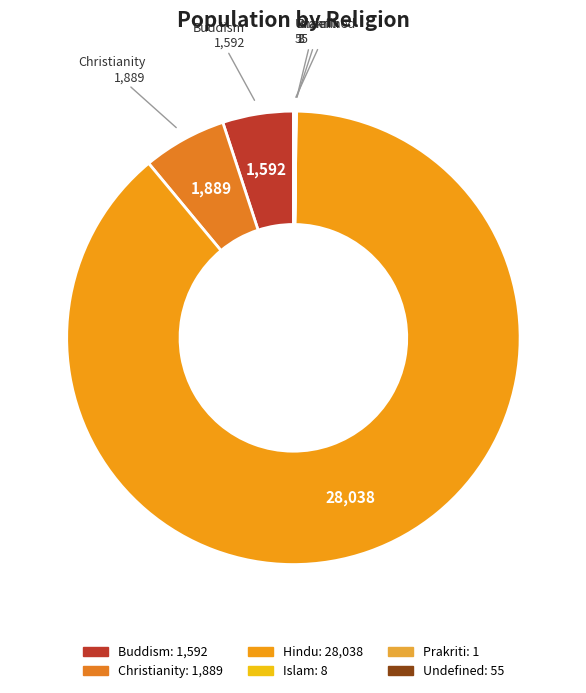

To the nearest percent, what is the combined percentage of Prakriti and Christianity?

6%